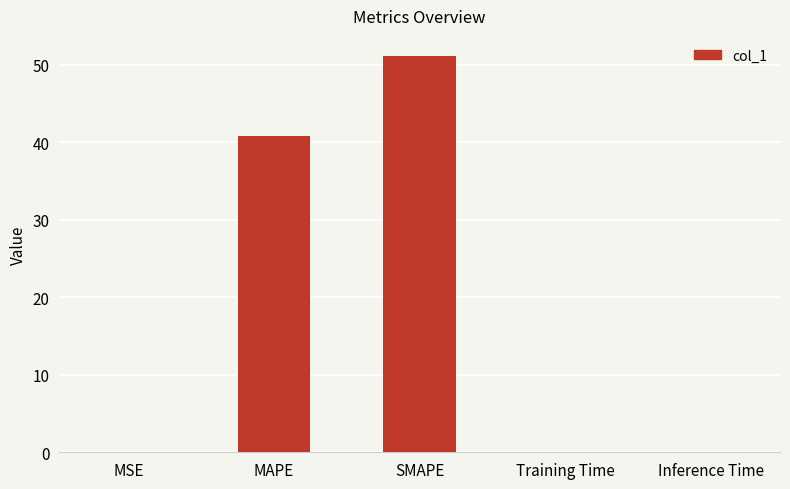

What is the sum of all values?

92.0